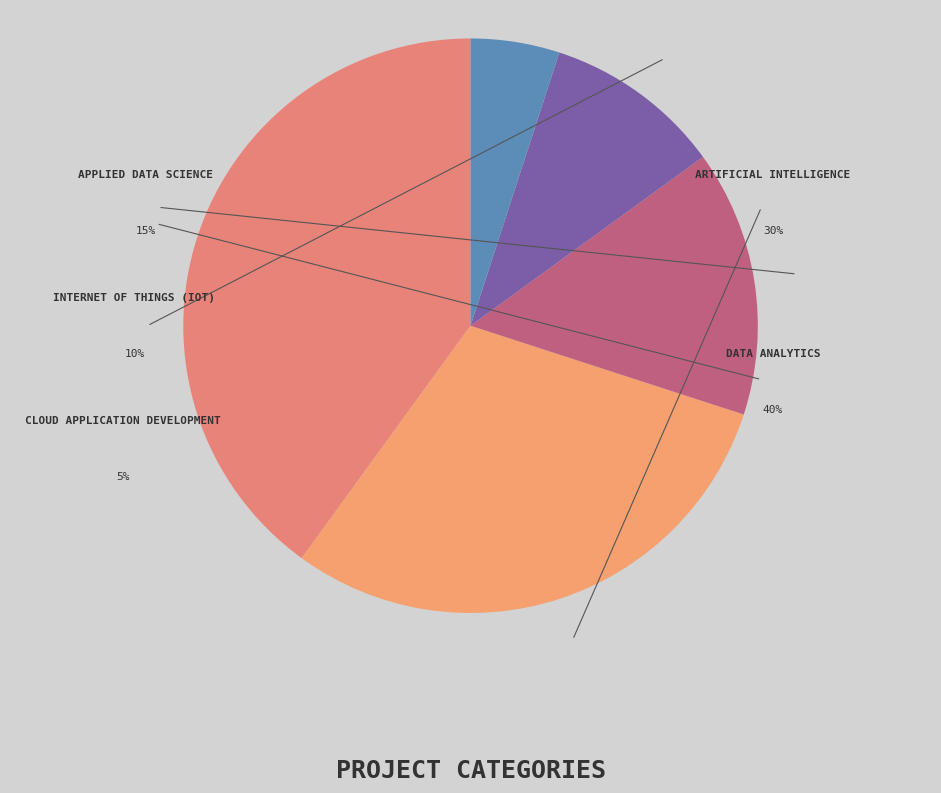

What is the total percentage of Cloud Application Development and Internet of Things (IoT)?

15.0%